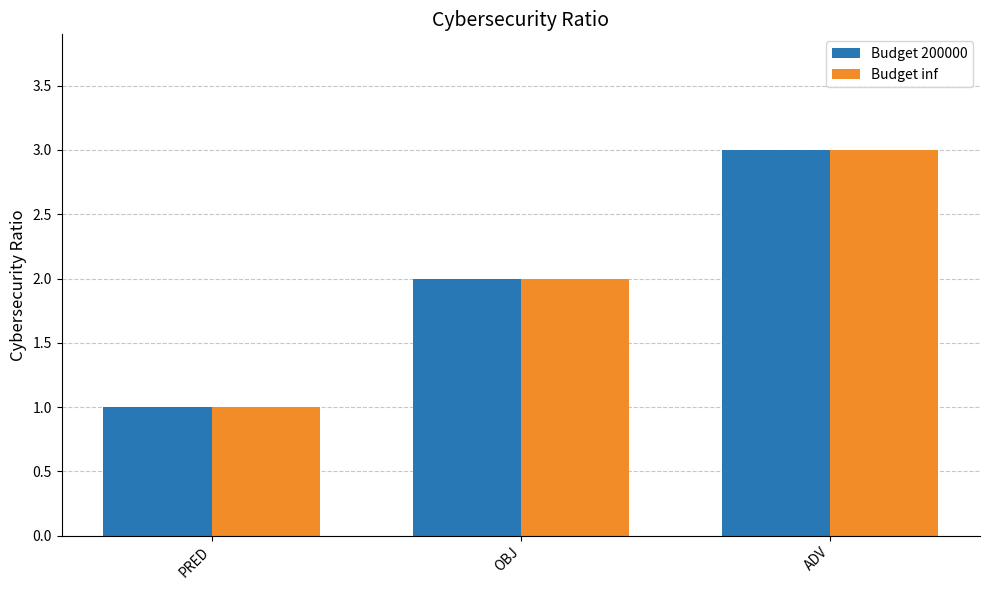

What is the sum of the Budget inf values at PRED and ADV?

4